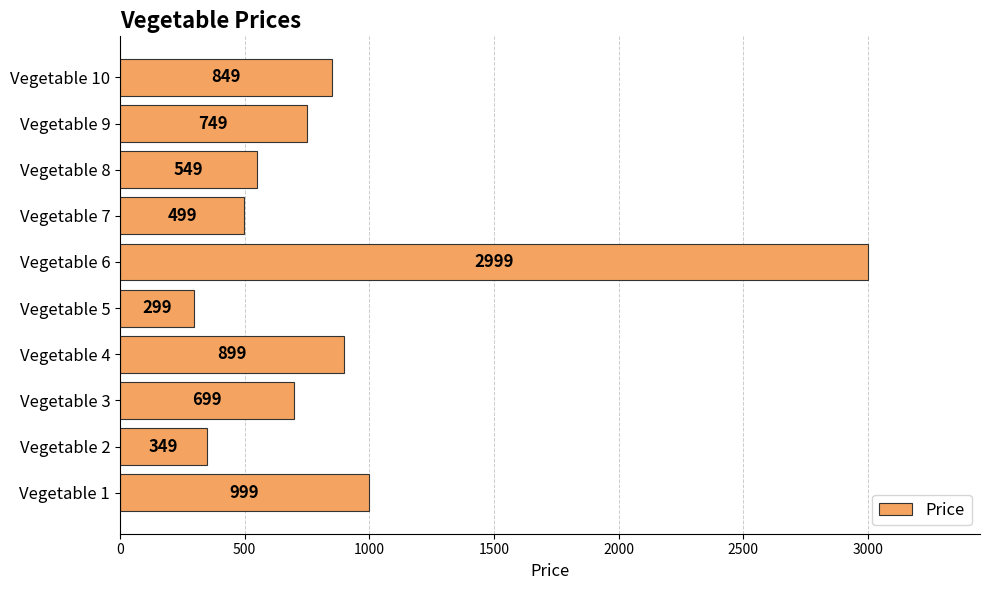

What is the change in value from Vegetable 1 to Vegetable 2?

-650